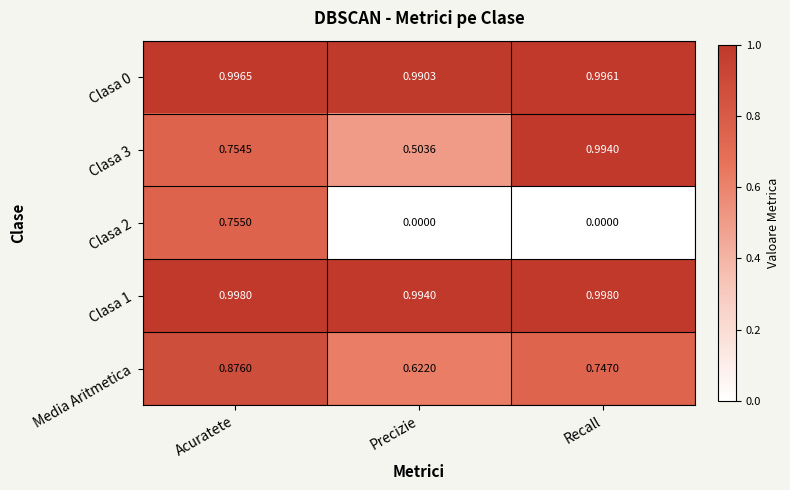

Rank the series by their maximum value, from lowest to highest.

Clasa 2, Media Aritmetica, Clasa 3, Clasa 0, Clasa 1